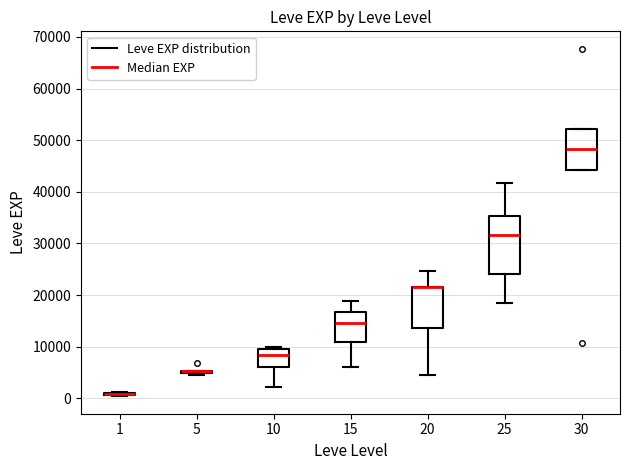

Reading left to right, transcribe this box plot: for each box, give where its median line is, the range the box spans, and where its two whiskers end, as read against the y-axis. The values are not printed on the chart, so give them approximately, as read against the axis.

1: box collapsed to a line at 1000, whiskers 0 to 1000
5: box collapsed to a line at 5000, whiskers 4000 to 5000
10: median 8000, box 6000 to 10000, whiskers 2000 to 10000 (just above the box's upper edge)
15: median 15000, box 11000 to 17000, whiskers 6000 to 19000
20: median 22000 (drawn on the box's upper edge), box 14000 to 22000, whiskers 4000 to 25000
25: median 32000, box 24000 to 35000, whiskers 18000 to 42000
30: median 48000, box 44000 to 52000, whiskers 44000 to 52000